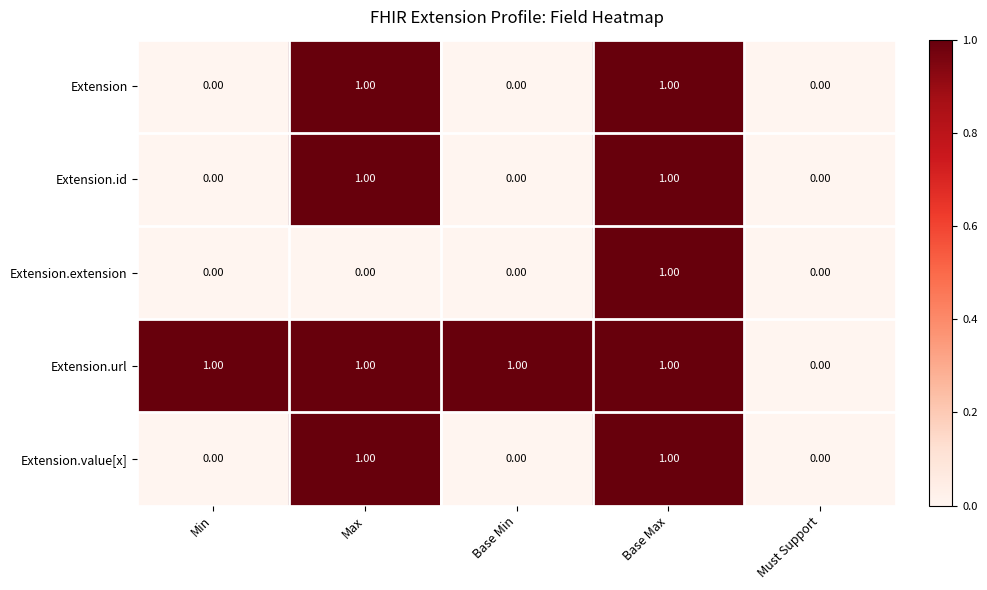

Between Min and Must Support, which series saw the biggest shift?

Extension.url